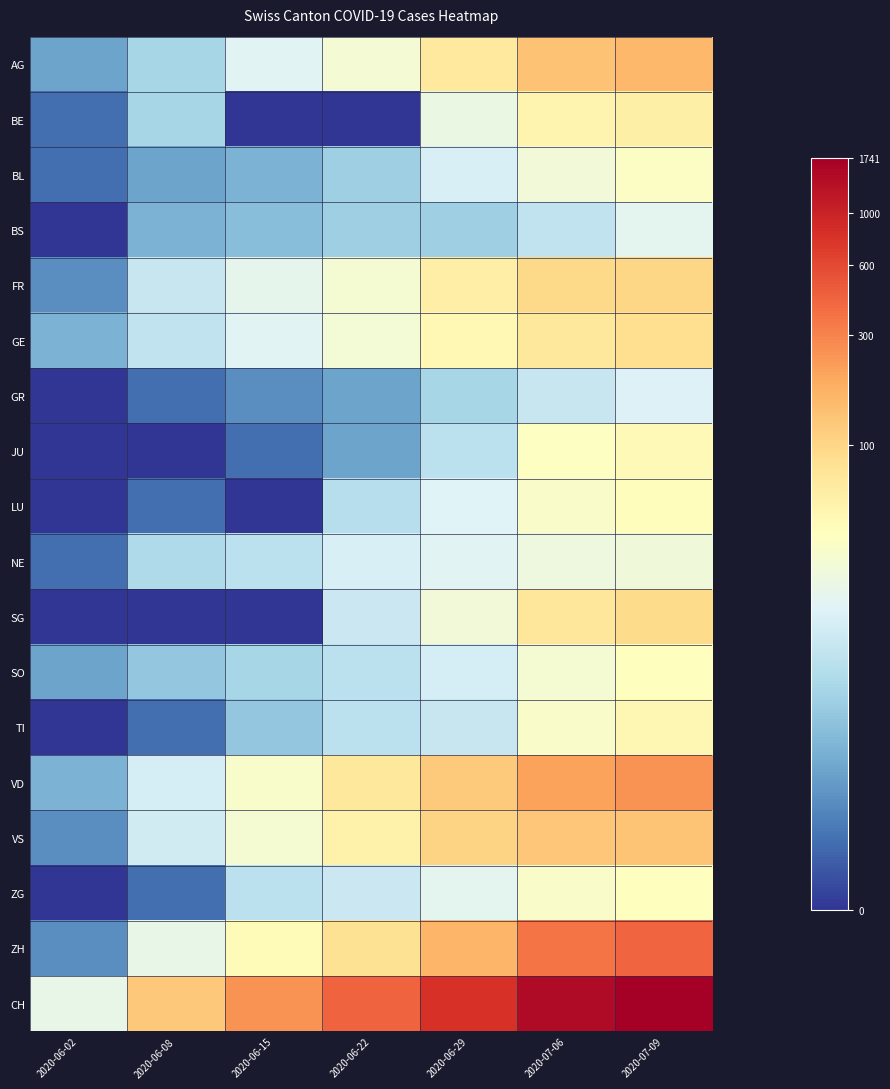

Which series has the largest total across all categories?

CH